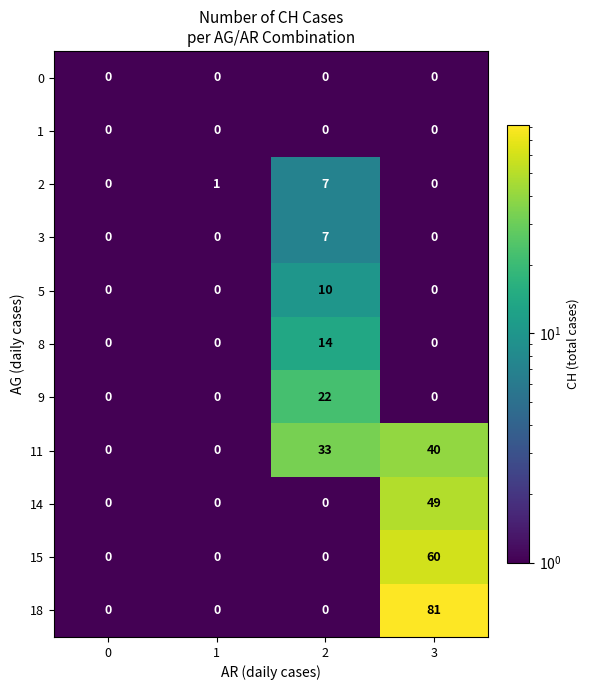

Which series has the largest total across all categories?

18